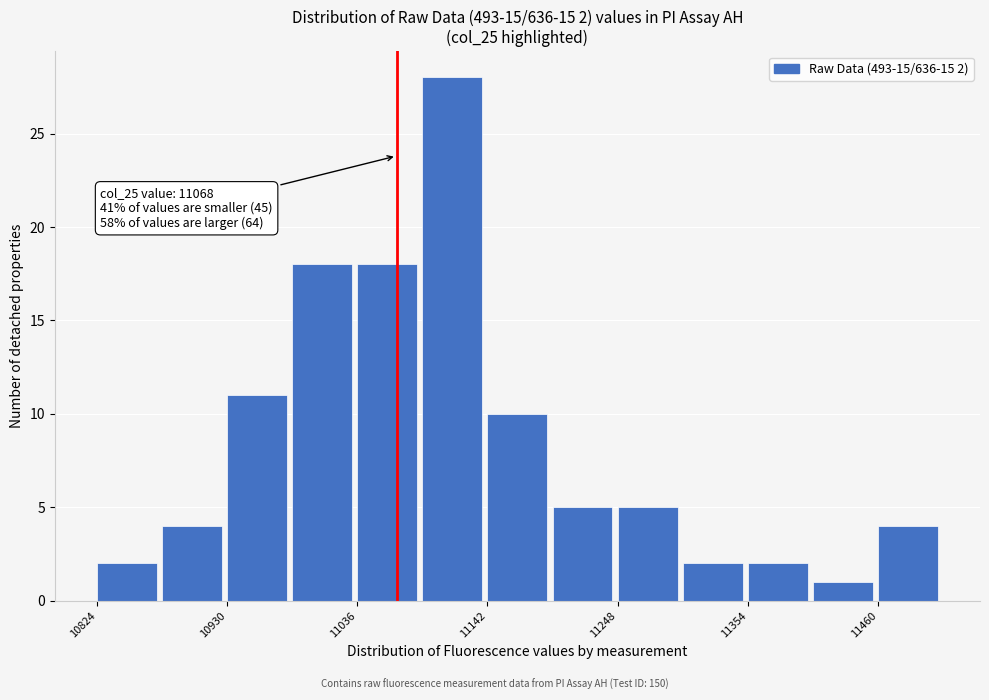

Around what value on the x-axis is the tallest bar? Give the approximate position of its centre, as read against the axis.

11120